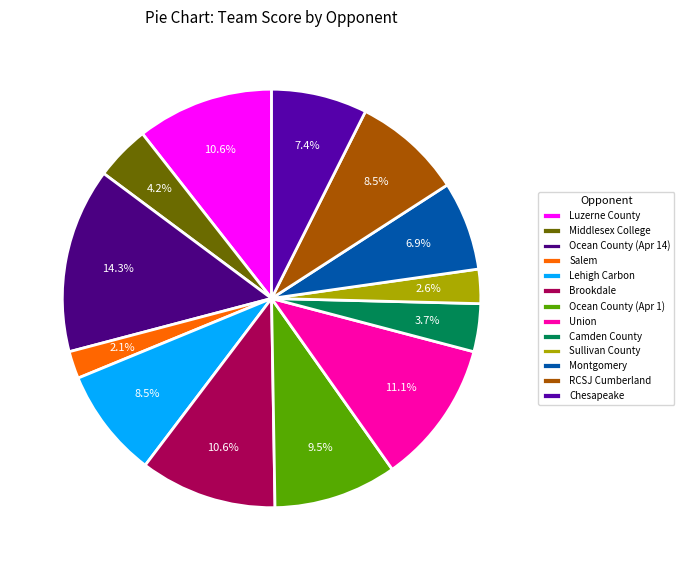

True or false: Chesapeake accounts for 18% of the total.

False